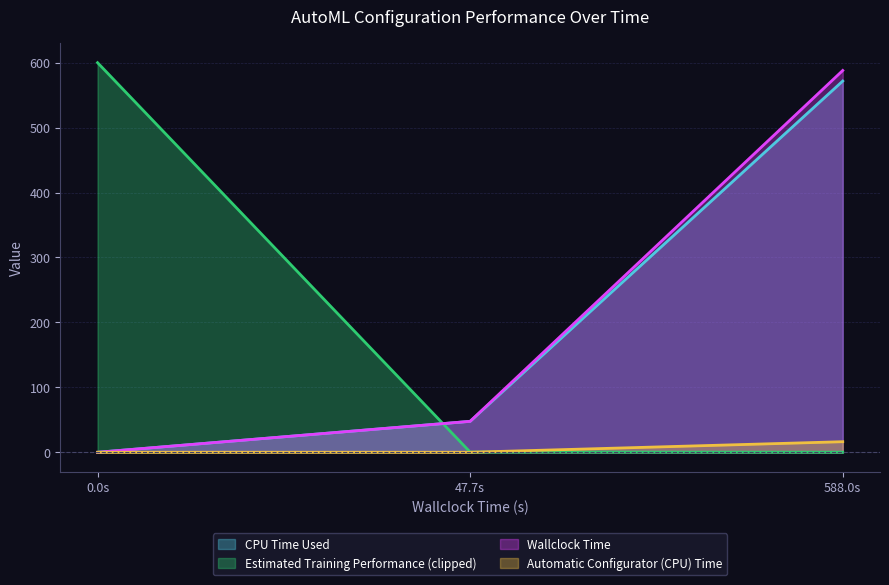

Is it true that CPU Time Used equals 977.7 at 588.0s?

False